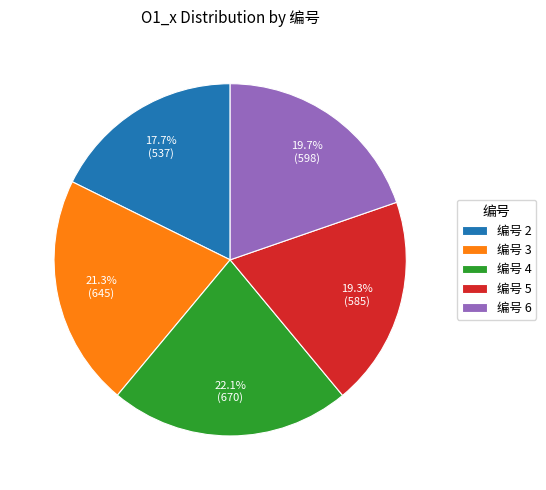

Does 编号 6 account for over 50% of the chart?

No